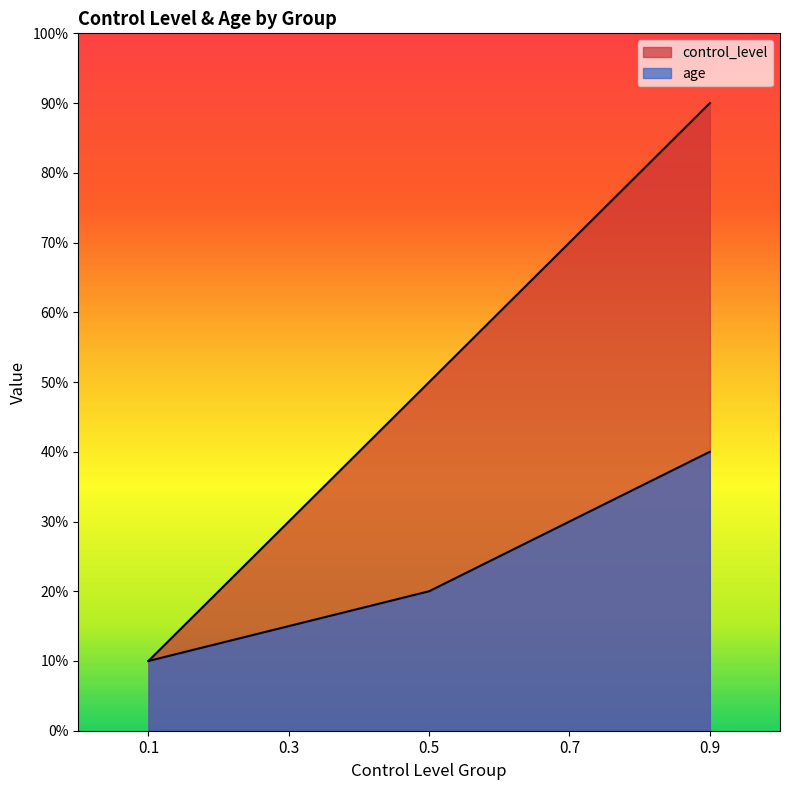

Rank the series at 0.9 from lowest to highest value.

age, control_level